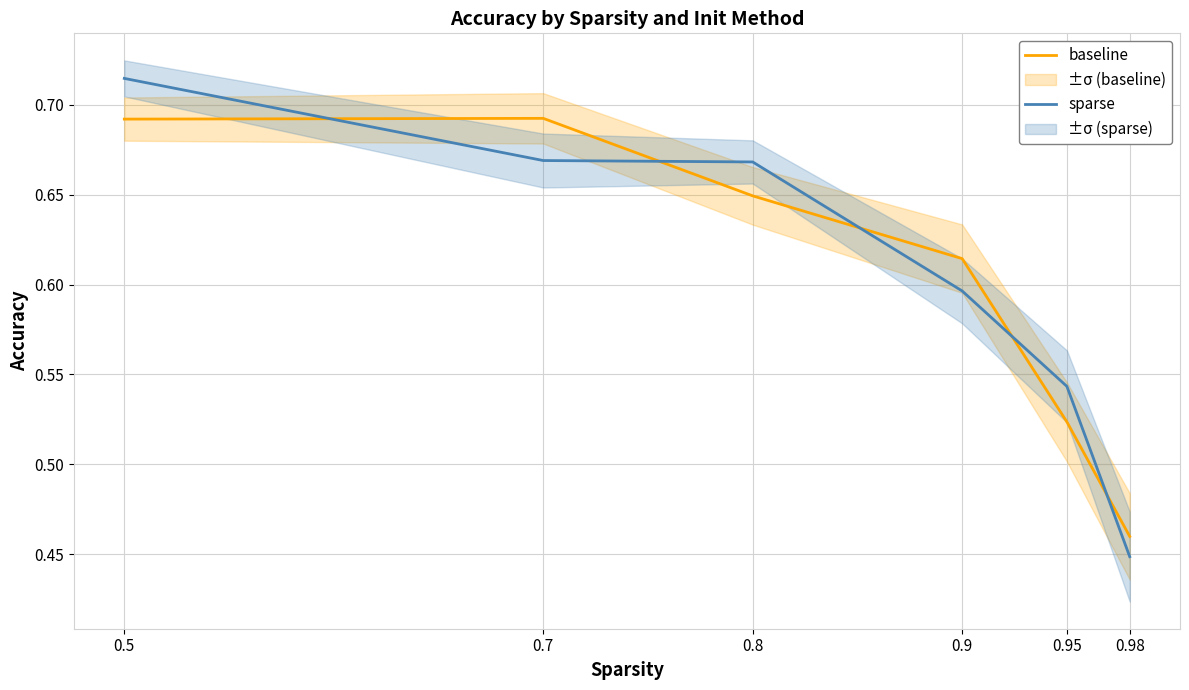

The sparse series shows 0.5 at 0.95. True or false?

True